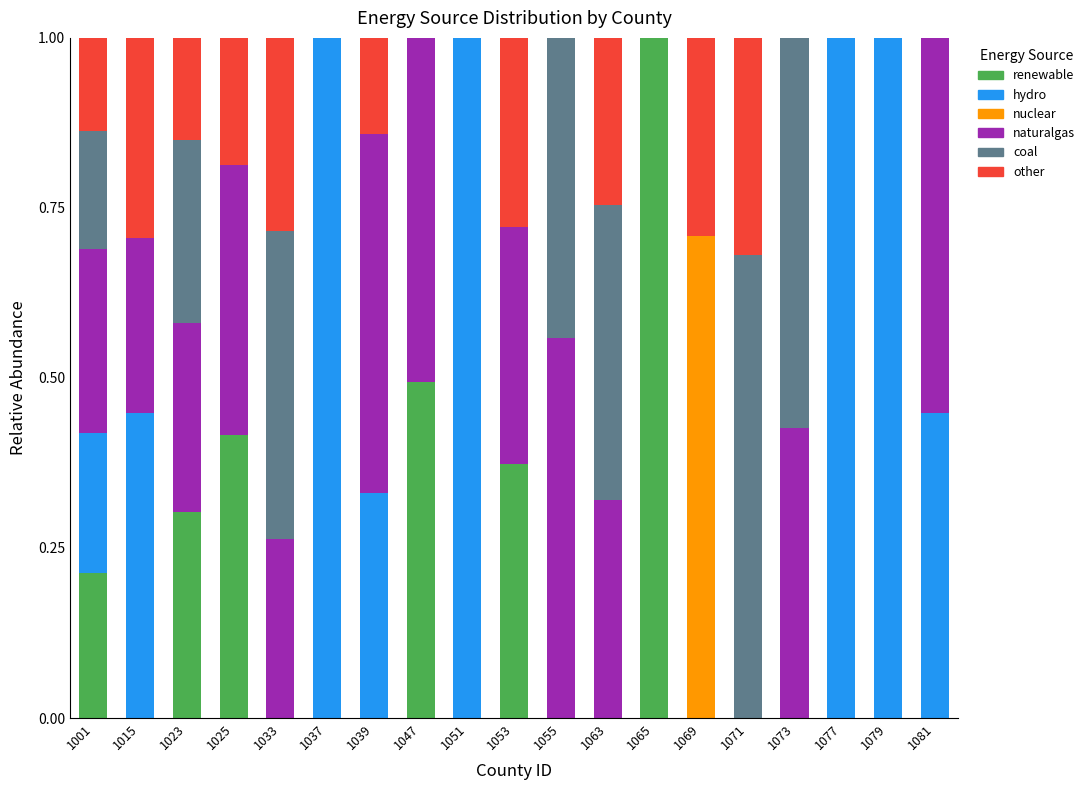

What is the total value across all series at 1081?

1.0